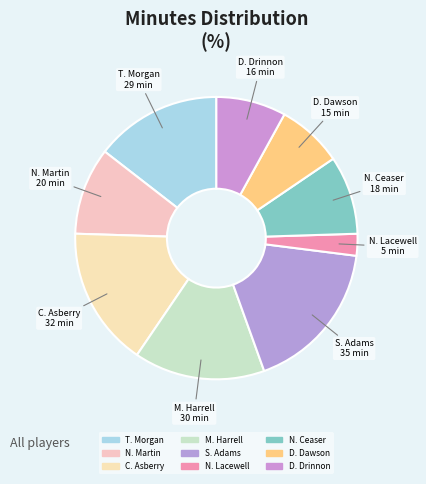

How many segments does this pie chart have?

9